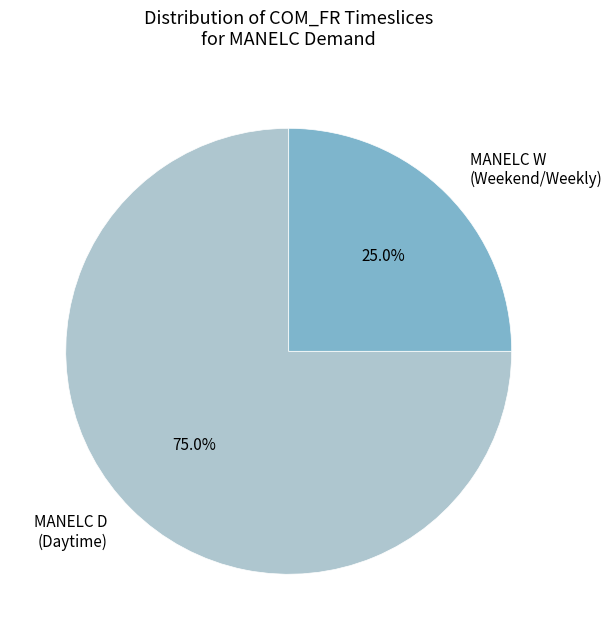

What is the smallest slice in the pie chart?

MANELC W (Weekend/Weekly)